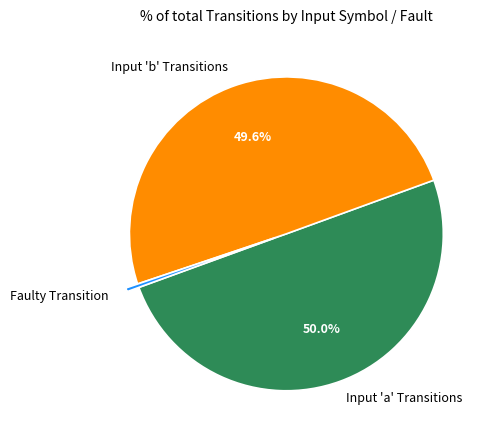

Combined, what portion of the pie is Input 'b' Transitions and Input 'a' Transitions?

99.6%